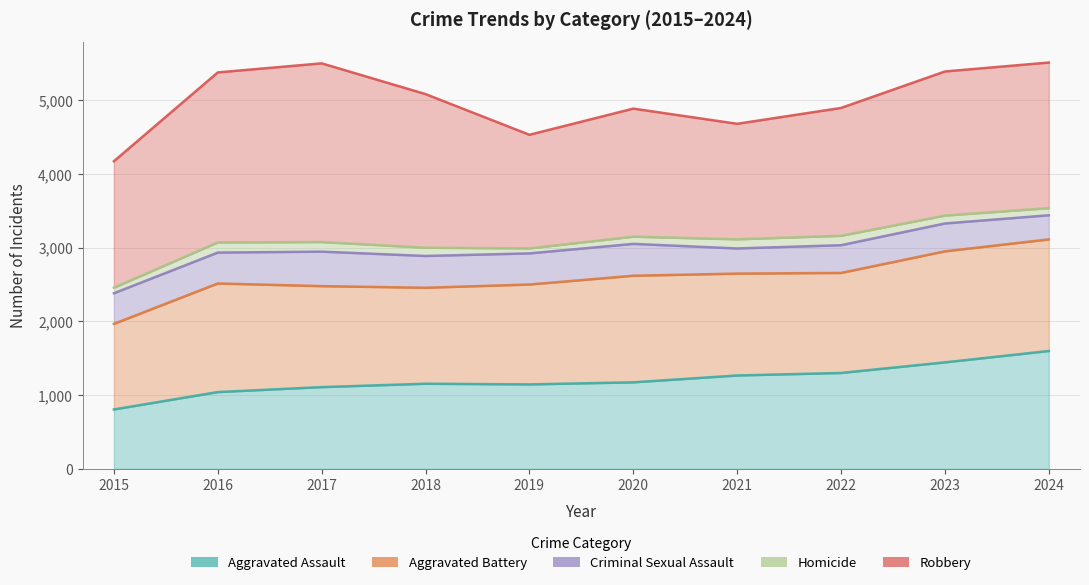

The Aggravated Battery series shows 970 at 2023. True or false?

False